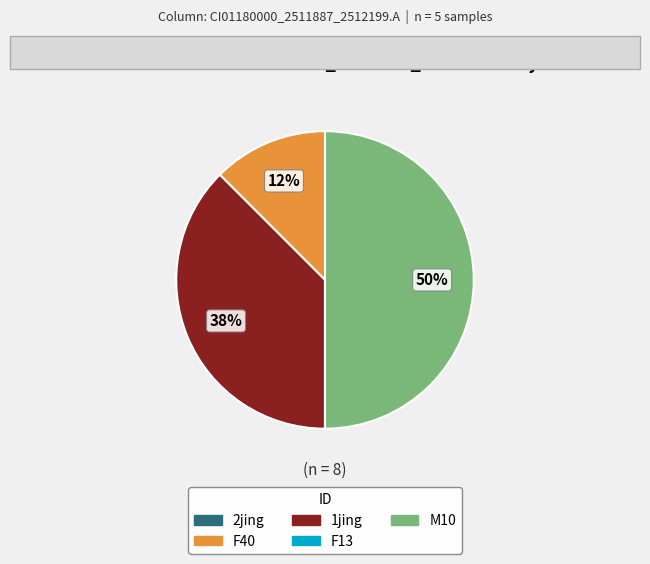

To the nearest percent, what portion does M10 represent?

50%